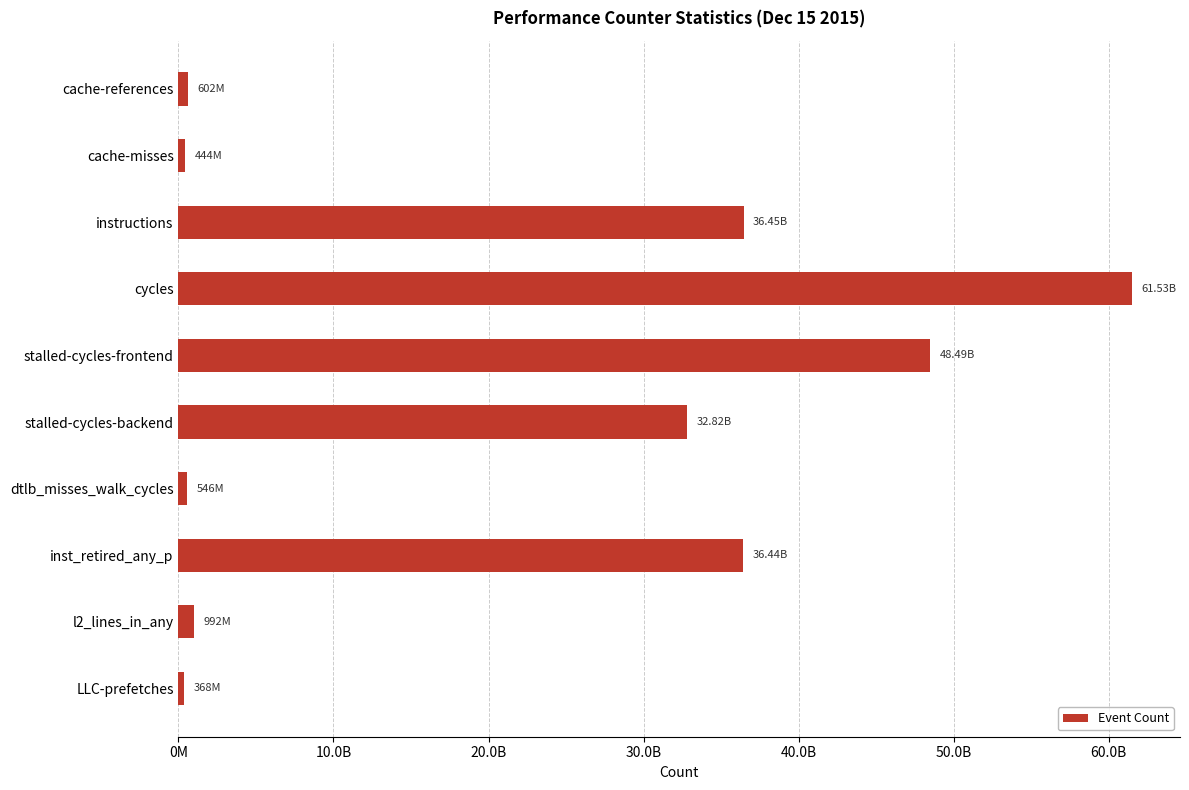

Are the bars horizontal?

Yes